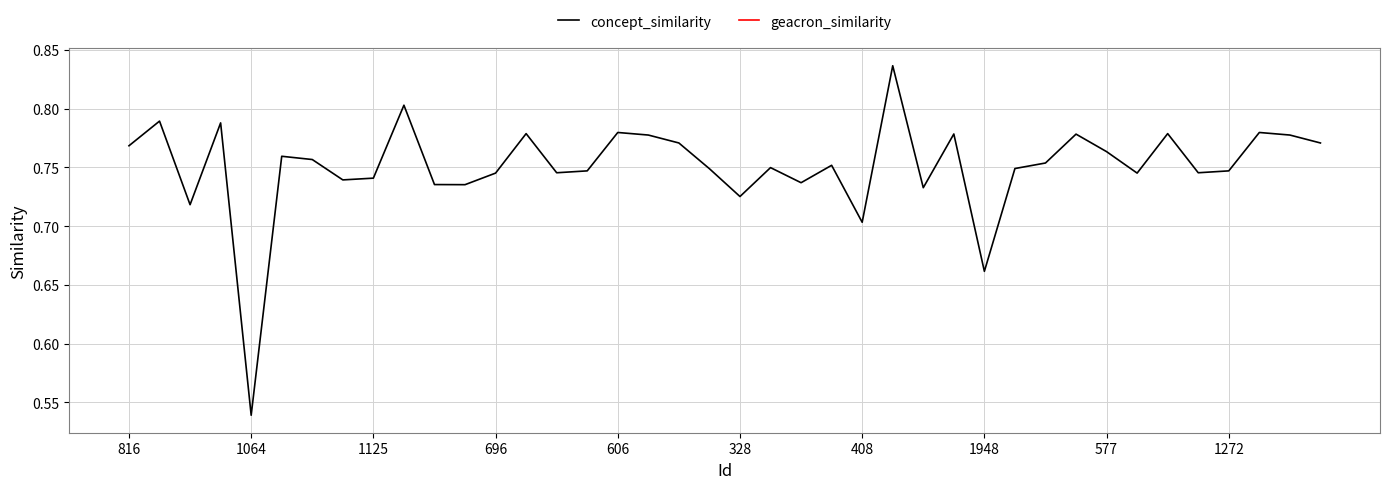

What is the value of the concept_similarity point at the 40th from the left?

0.8